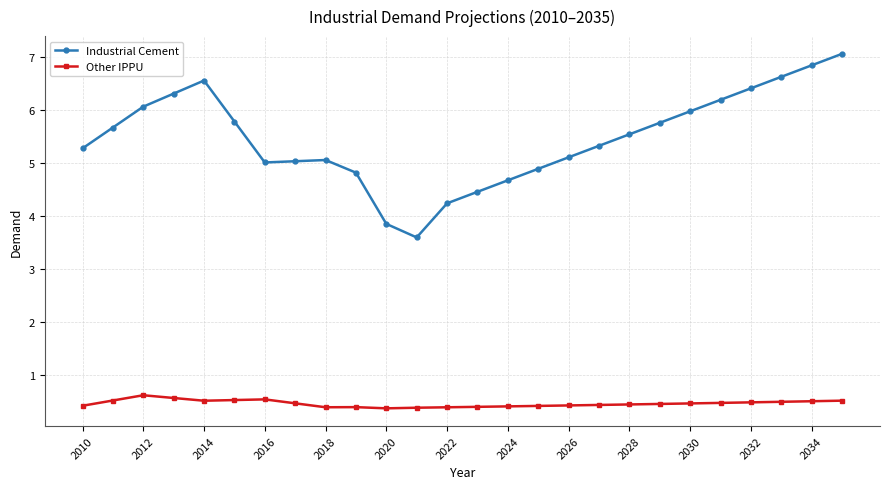

True or false: Other IPPU and Industrial Cement cross at least once.

False